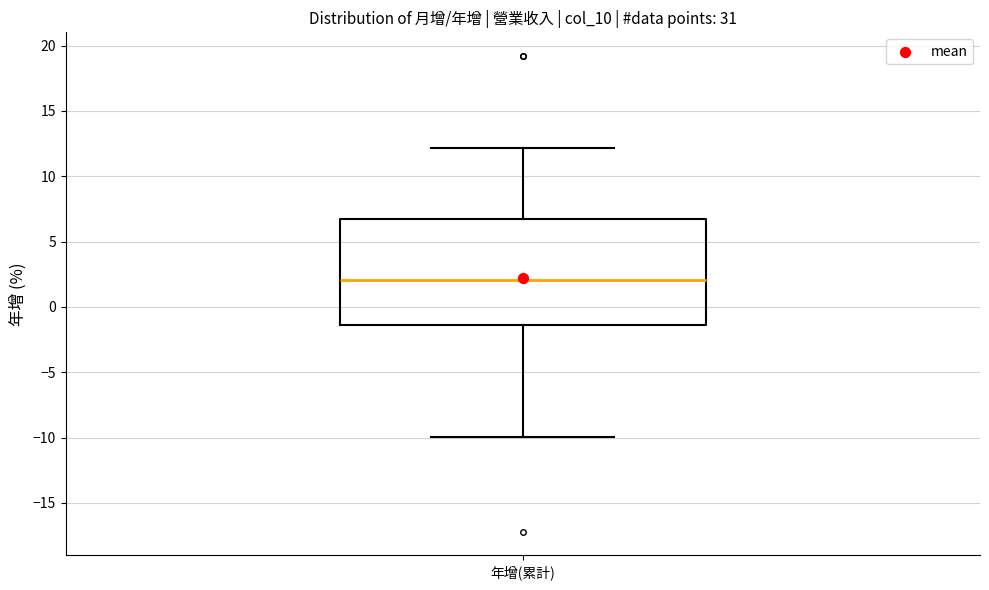

Where does the median line of the box for 年增(累計) sit on the y-axis? The values are not printed on the chart, so give them approximately, as read against the axis.

2.0